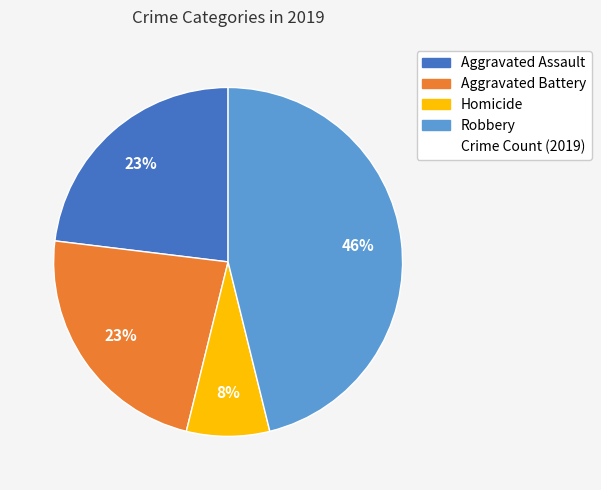

To the nearest percent, what is the difference between the largest and smallest slice percentages?

38%